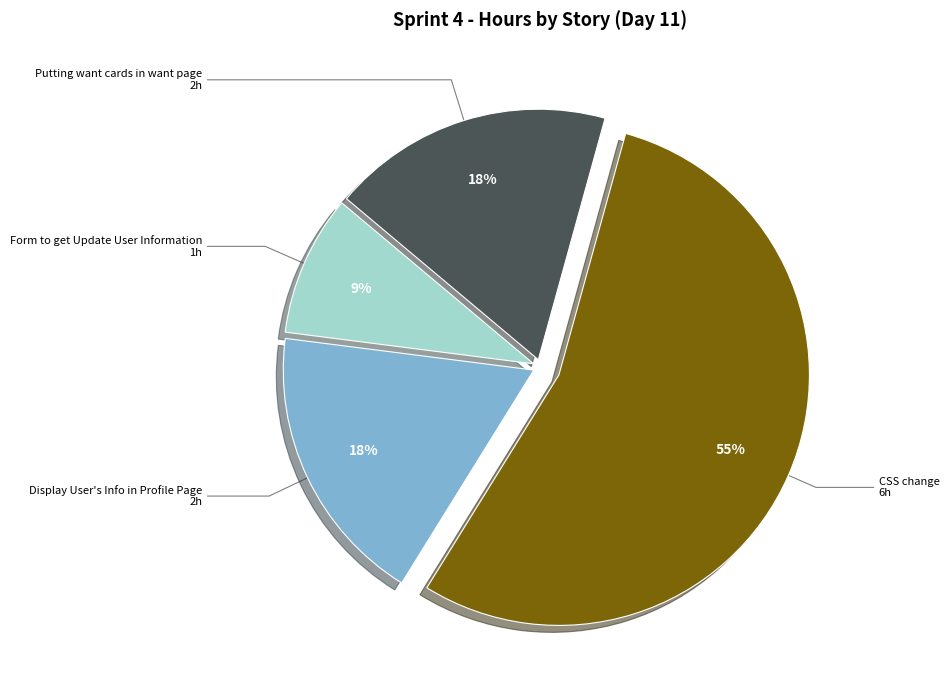

Is there any slice that represents more than half of the pie?

Yes